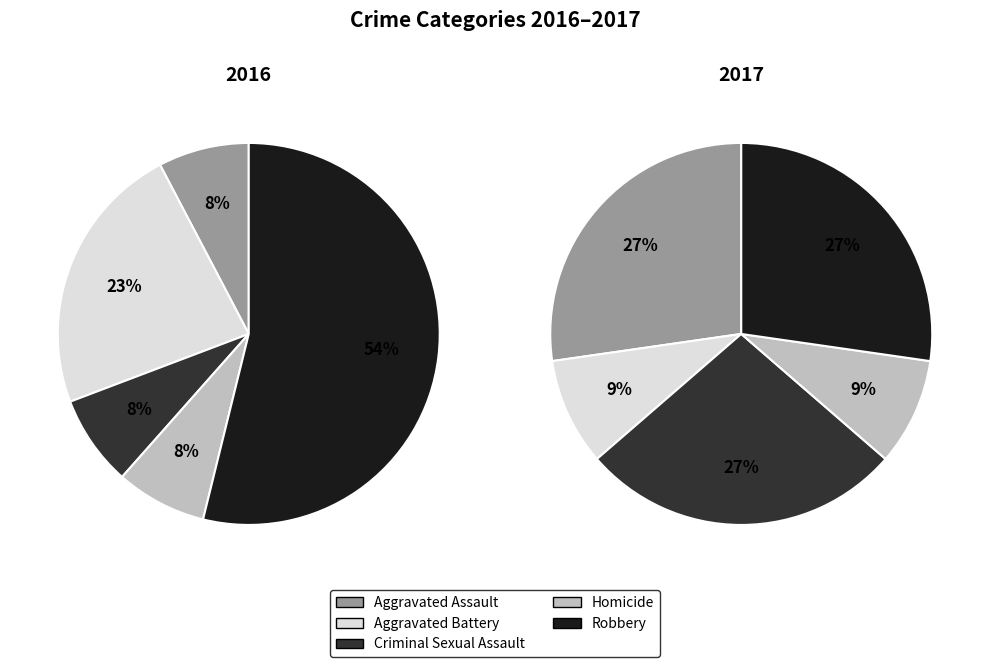

To the nearest percent, what is the average slice percentage?

20%